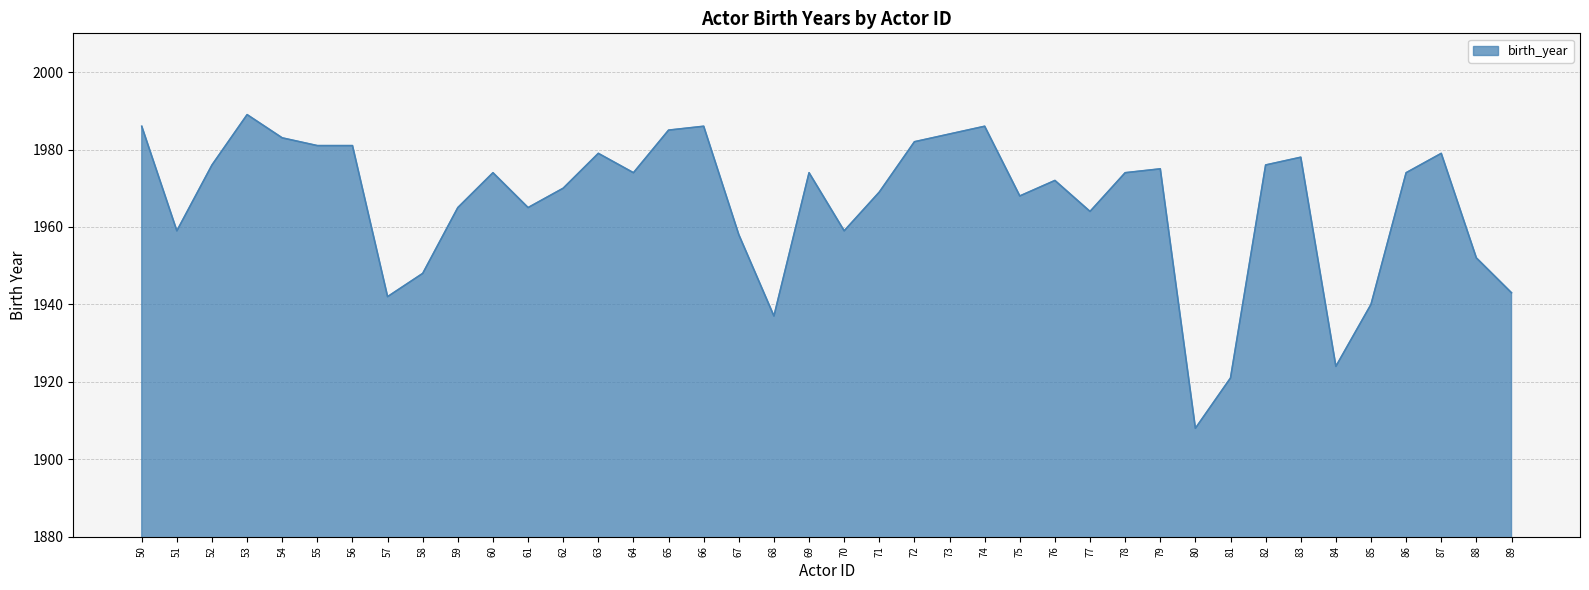

What value does the data have at 79, to the nearest 5?

1975